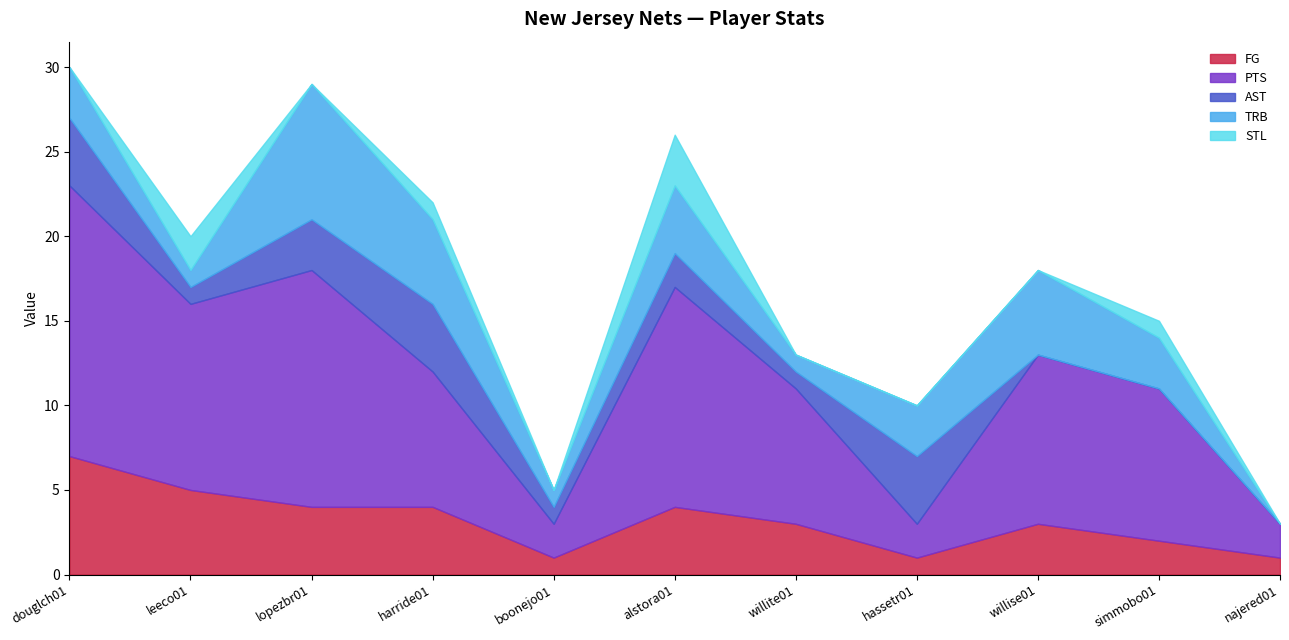

Does the chart have visible grid lines?

No